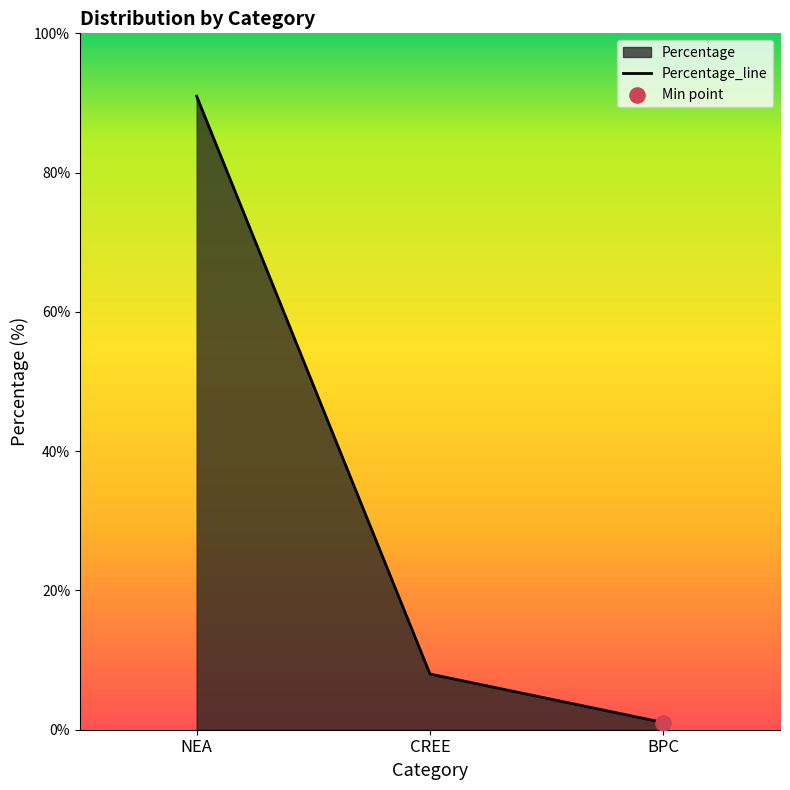

What is the change in value from NEA to CREE?

-83.0